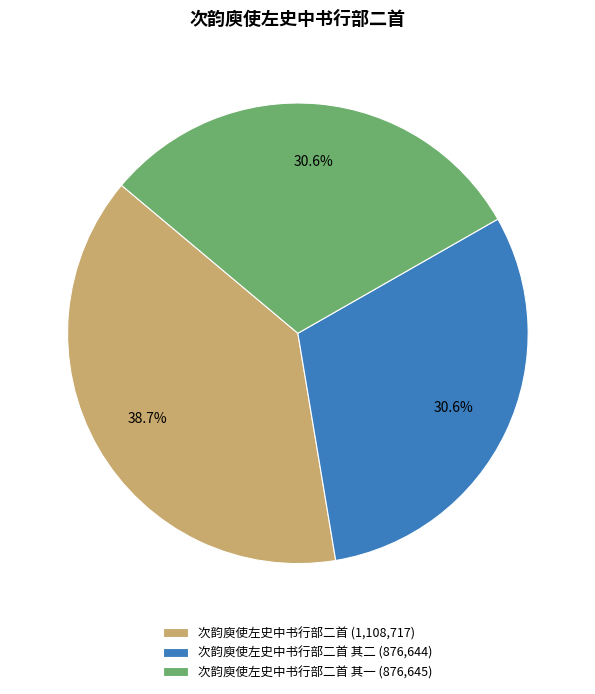

Count the number of slices in the pie.

3